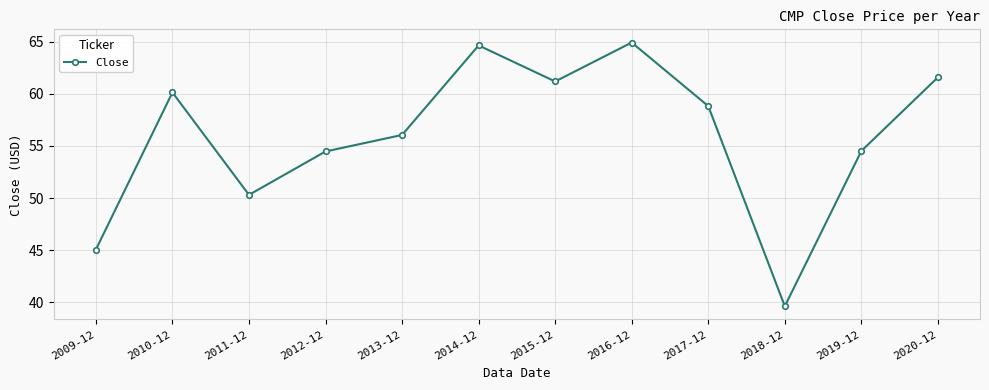

How many lines are shown in the chart?

1